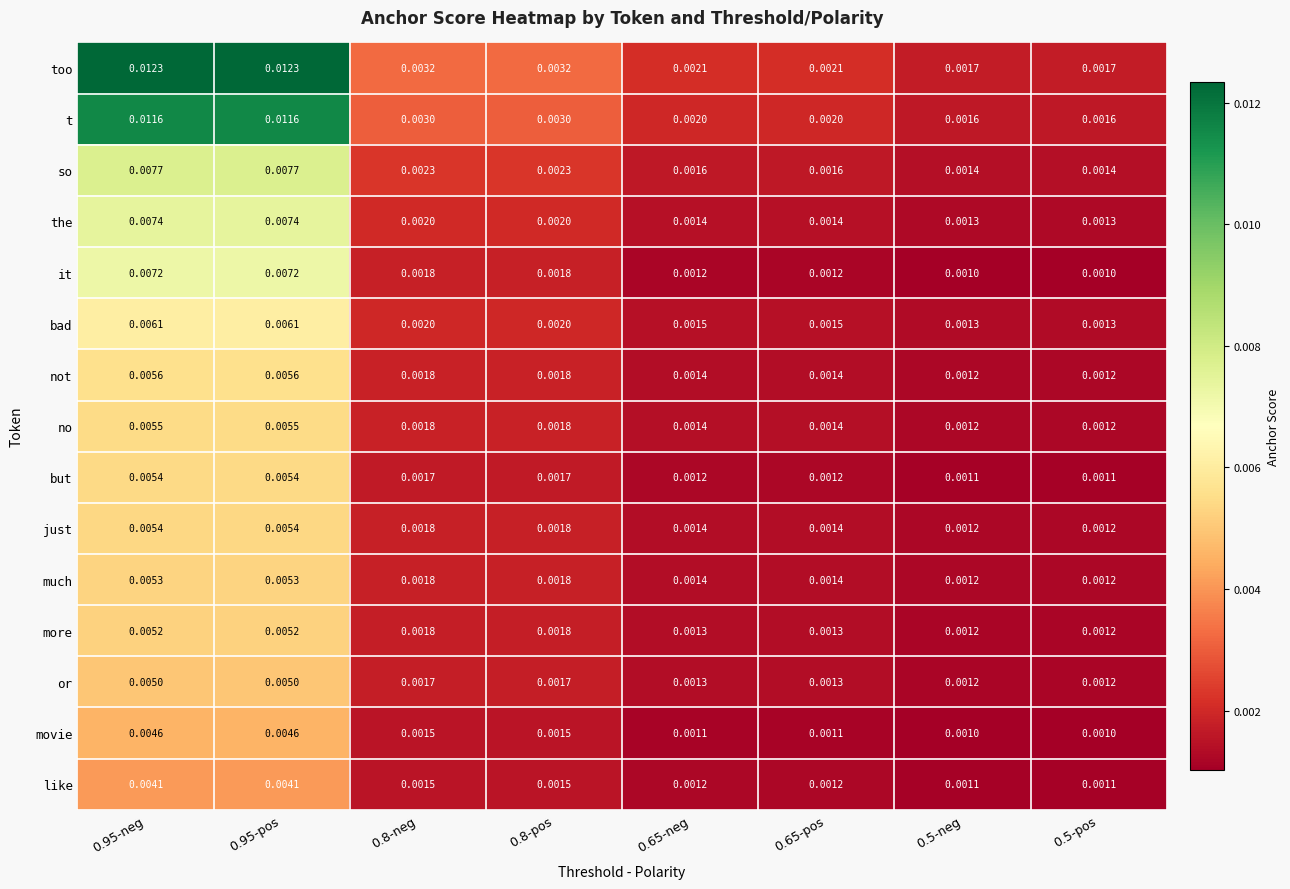

Between 0.95-neg and 0.5-pos, which series saw the biggest shift?

too